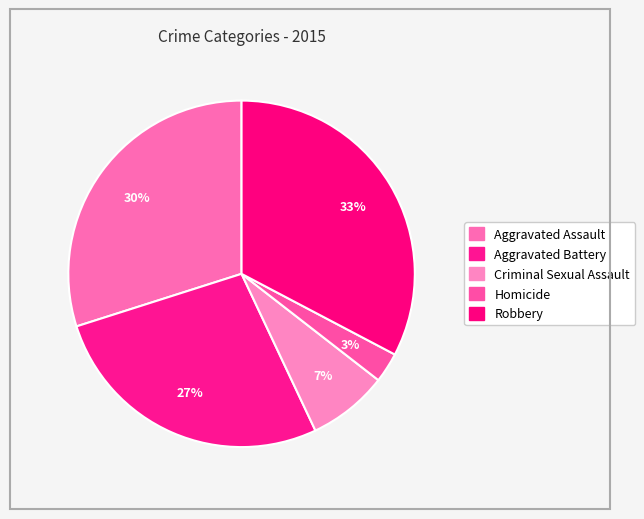

True or false: Robbery accounts for 44% of the total.

False